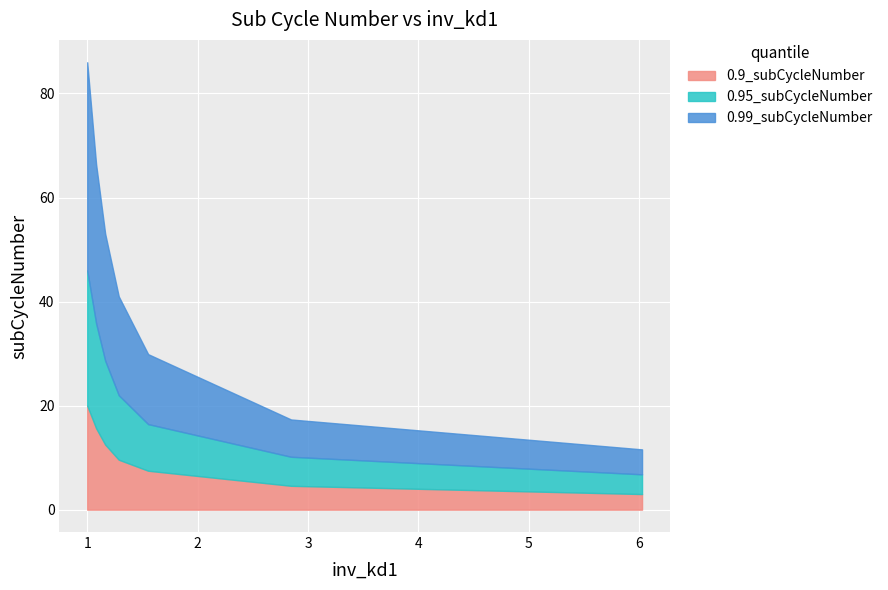

At how many categories does at least one series exceed 40?

5